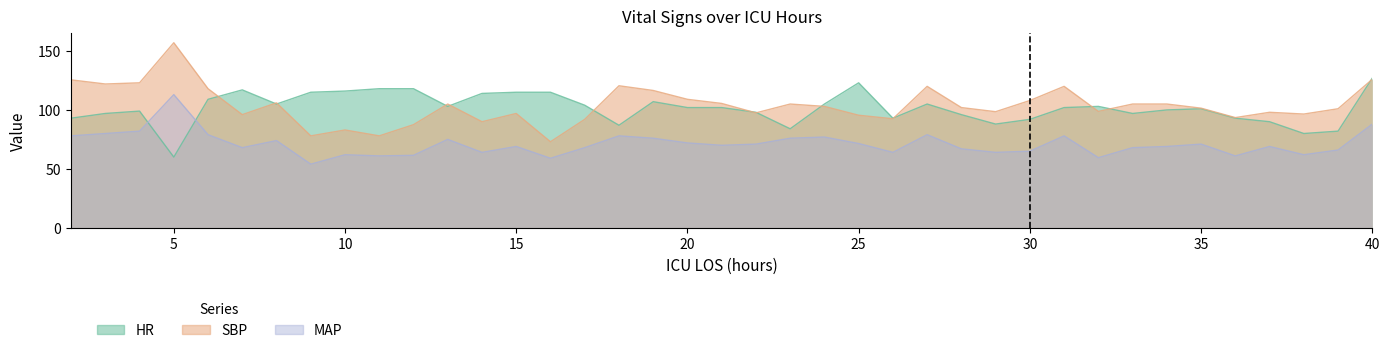

At which category is the sum across all series the highest?

40